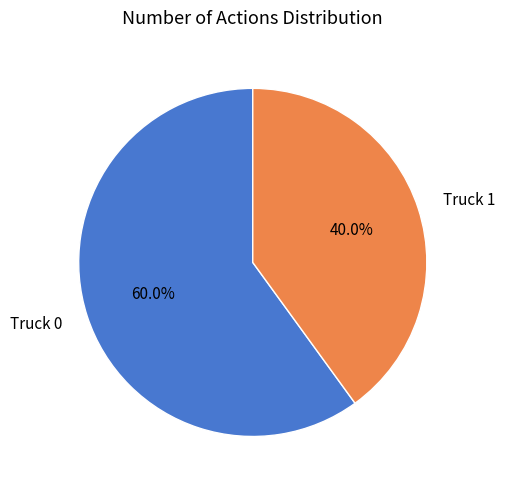

To the nearest percent, what is the difference between the Truck 0 and Truck 1 slice percentages?

20%